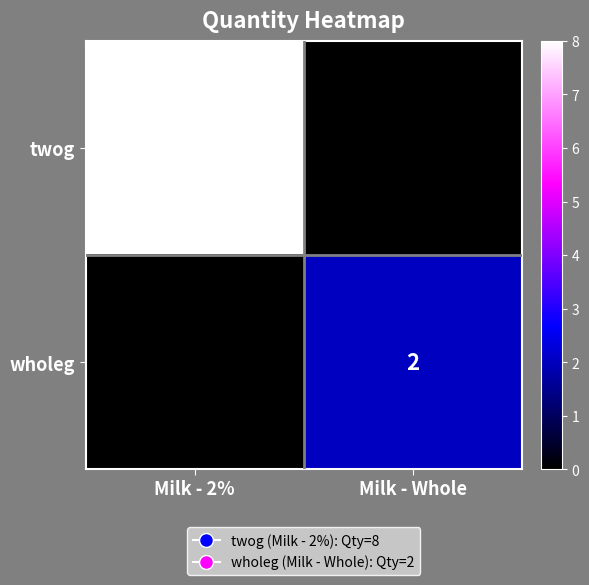

The value of wholeg at Milk - Whole is 4. True or false?

False